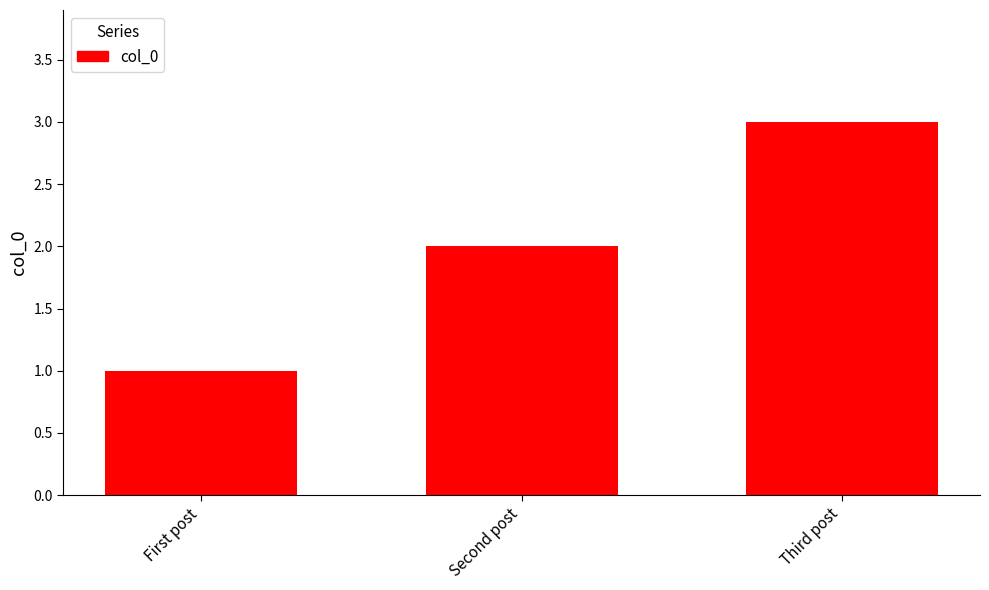

The chart shows a value of 2 at Second post. True or false?

True